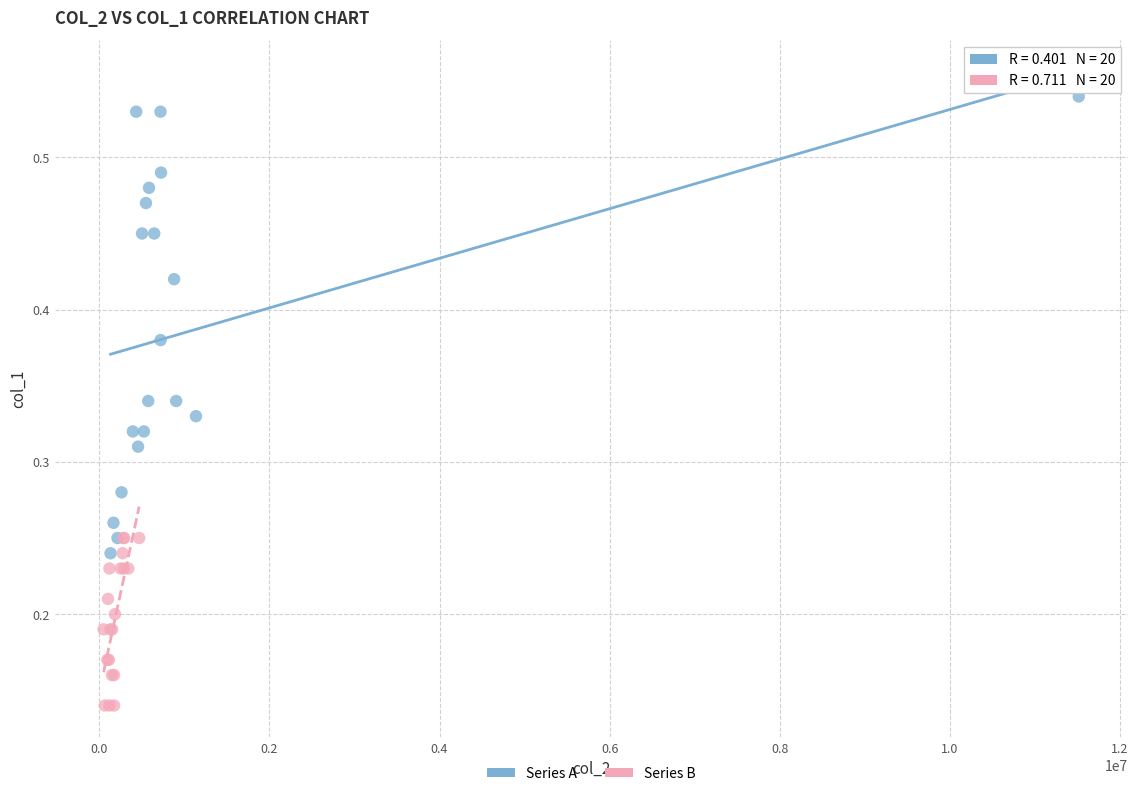

Which series has the largest Y range (max minus min)?

Series A